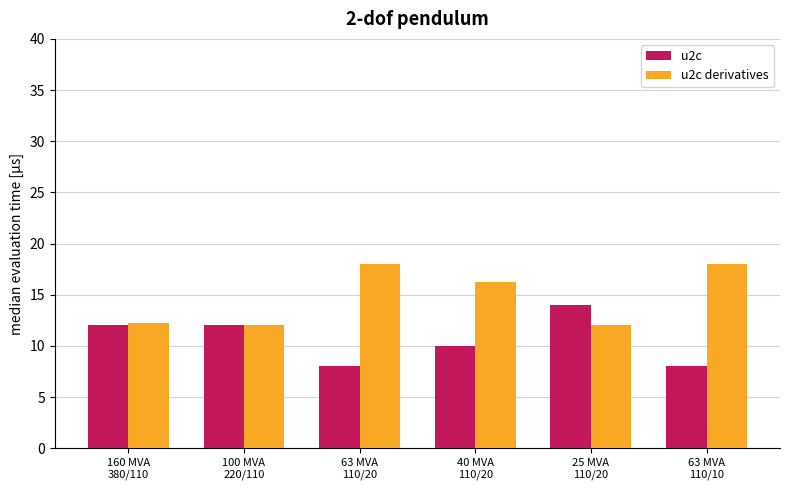

The value of u2c derivatives at 63 MVA
110/10 is 11.0. True or false?

False